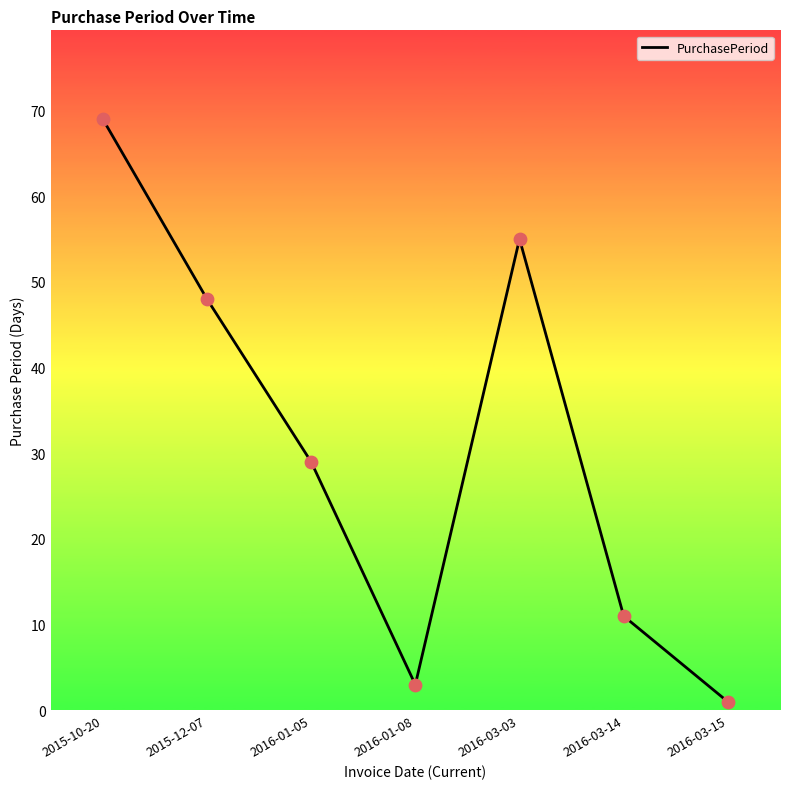

Which has a higher value, 2015-12-07 or 2015-10-20?

2015-10-20